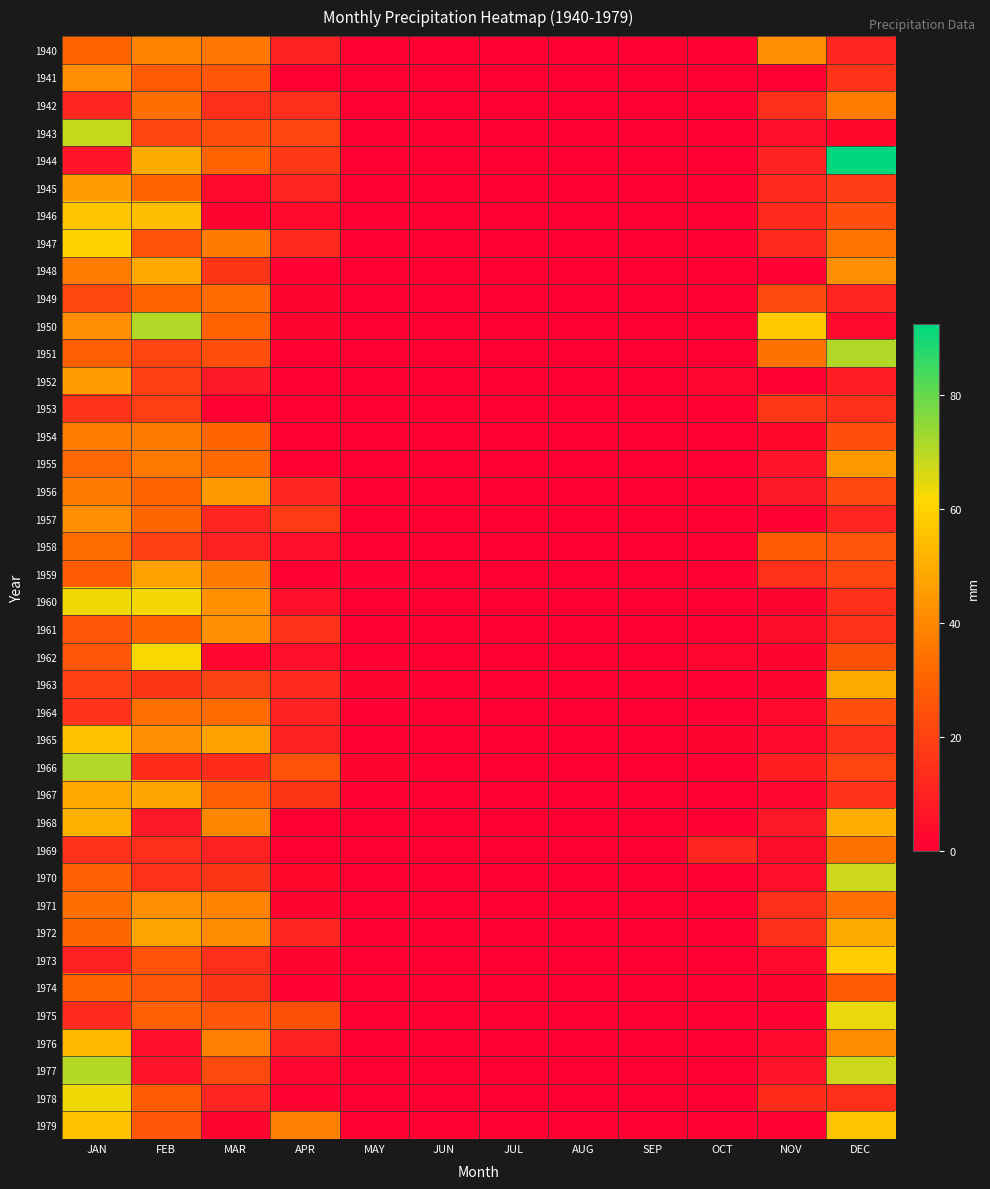

Between MAY and JAN, which is larger?

JAN